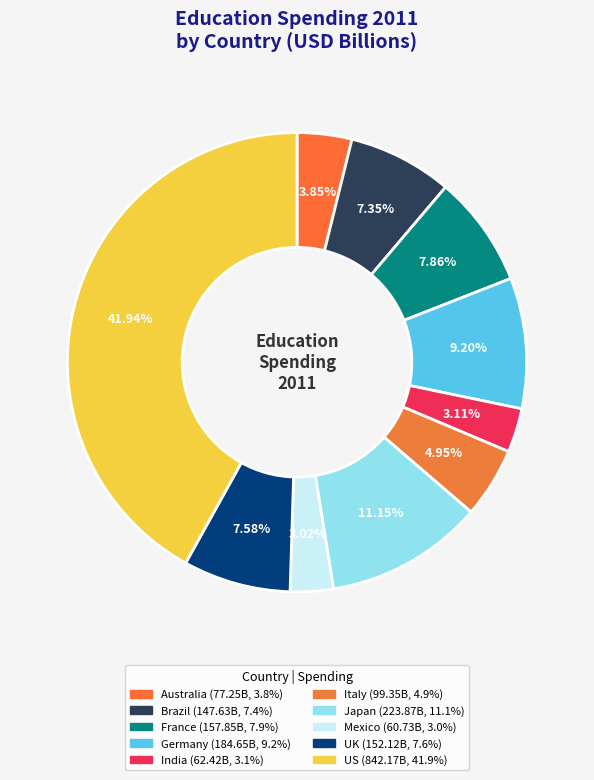

To the nearest percent, what portion does UK represent?

8%